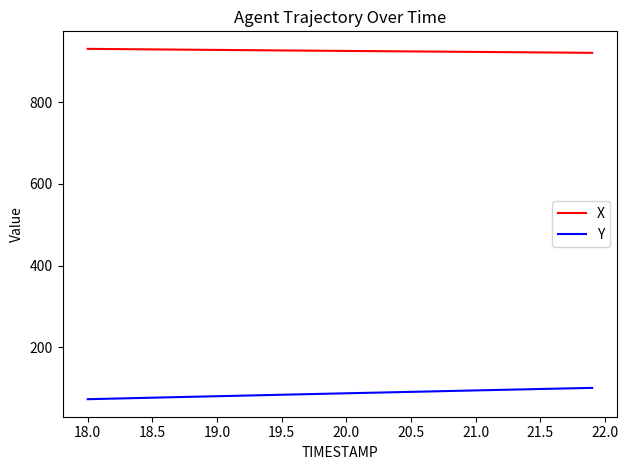

Which series has the largest total across all categories?

X